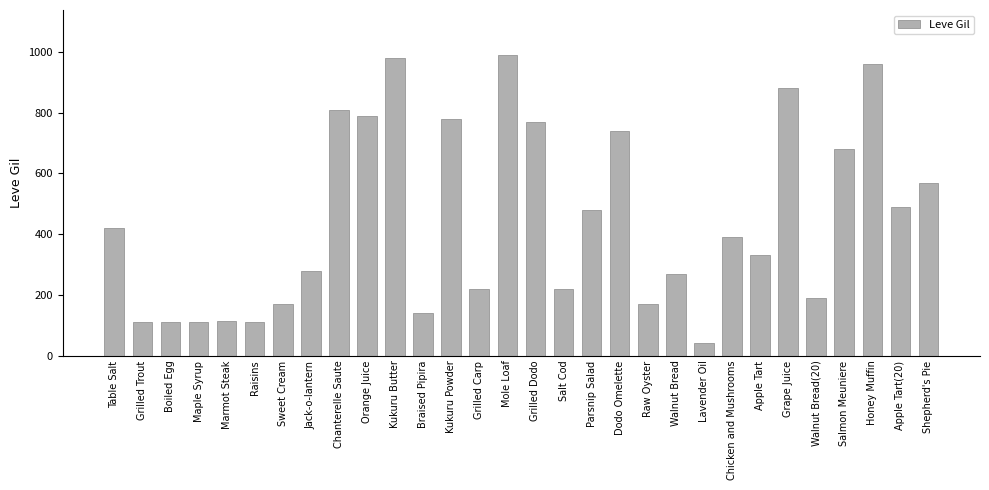

What is the smallest value displayed?

40